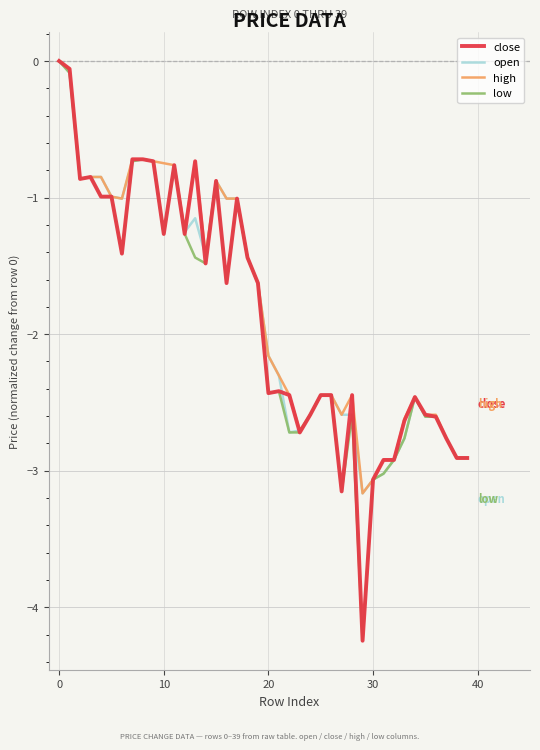

What is the minimum value shown in the chart?

-4.2